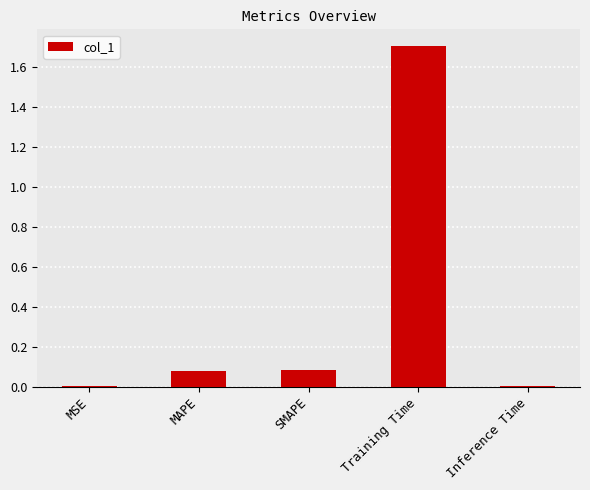

The value at SMAPE is 0.0. True or false?

False